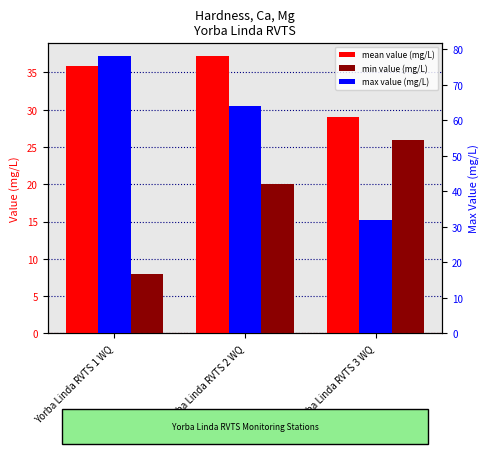

Reading right to left, list all the values displayed in this chart.

mean value (mg/L): 29.0	37.1	35.8
min value (mg/L): 26.0	20.0	8.0
max value (mg/L): 32.0	64.0	78.0